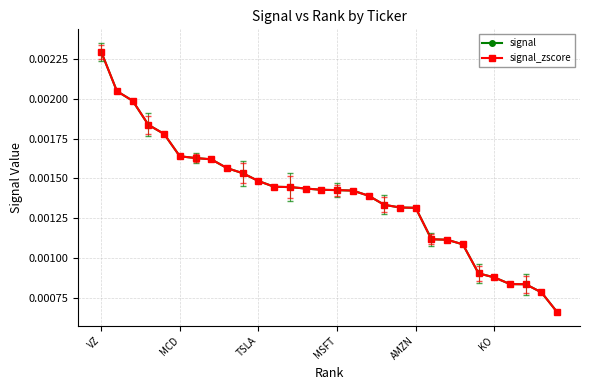

Count the signal_zscore values in the range 0 to 1.

30